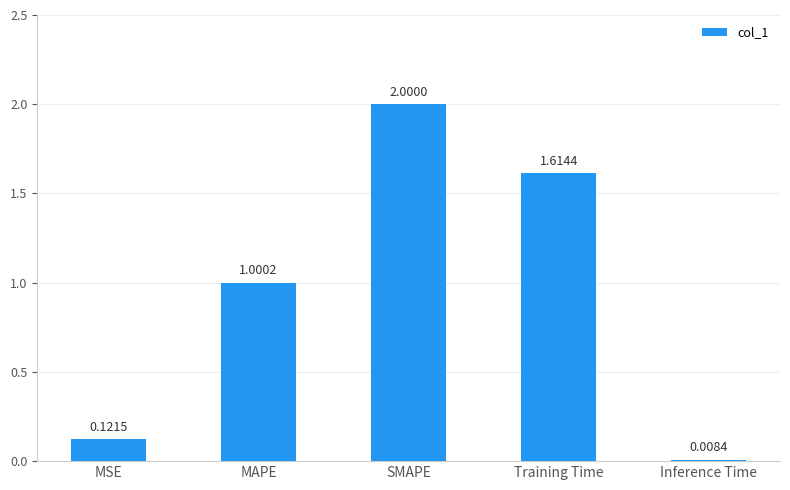

What is the value of the 2nd bar from the left?

1.0